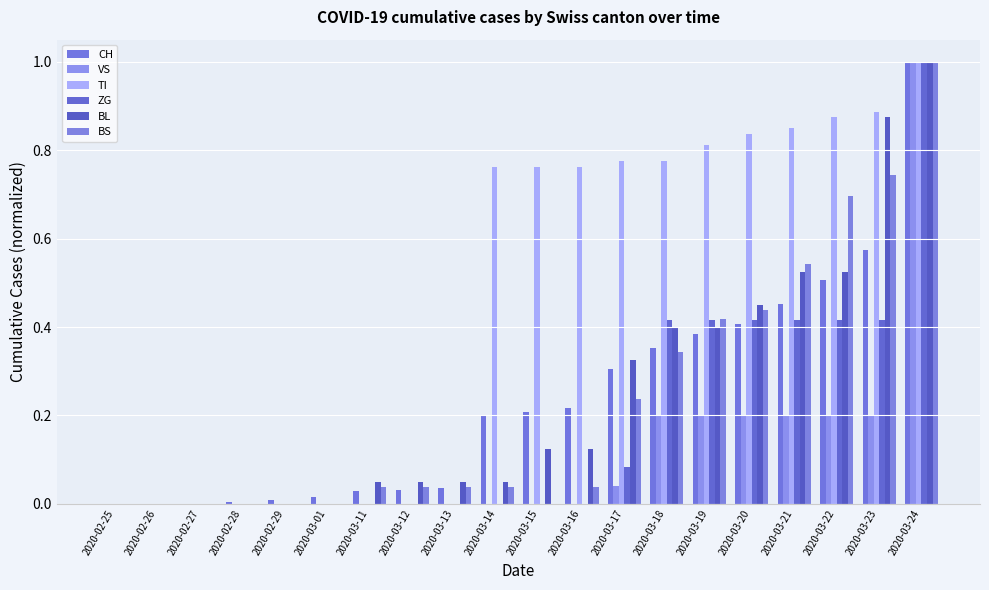

How many groups of bars are there?

20